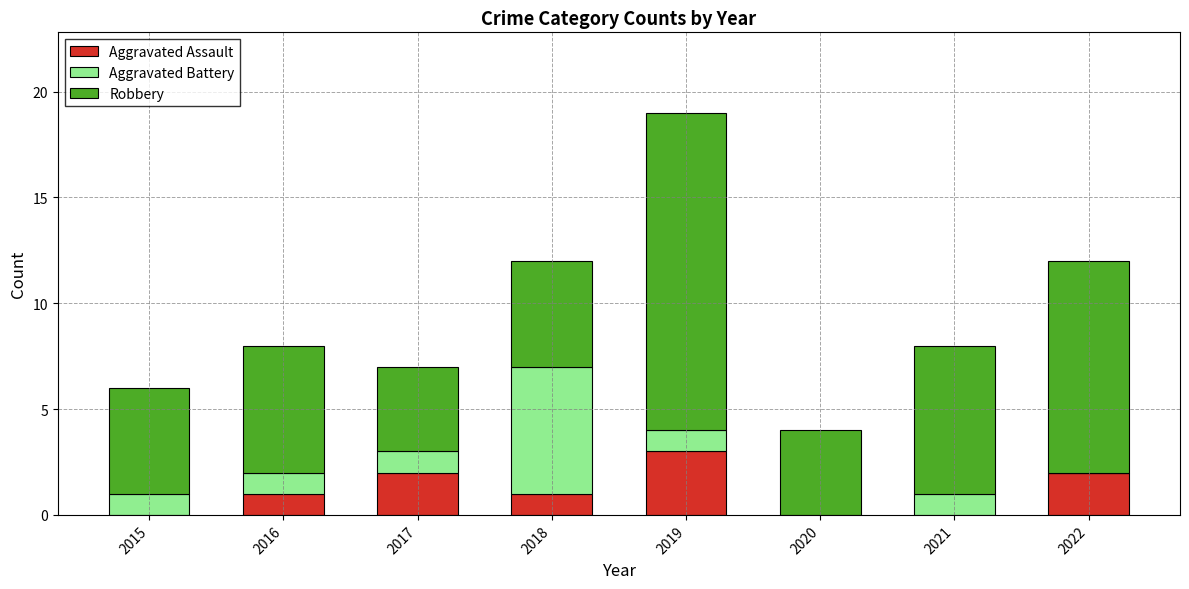

Count the number of categories in the chart.

8